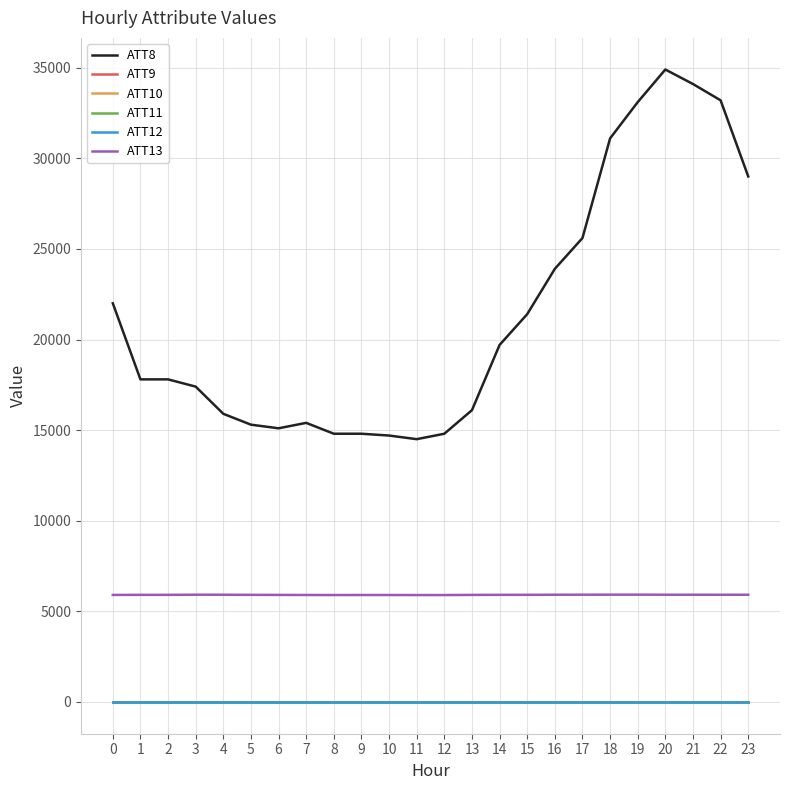

At which category is the sum across all series the highest?

20